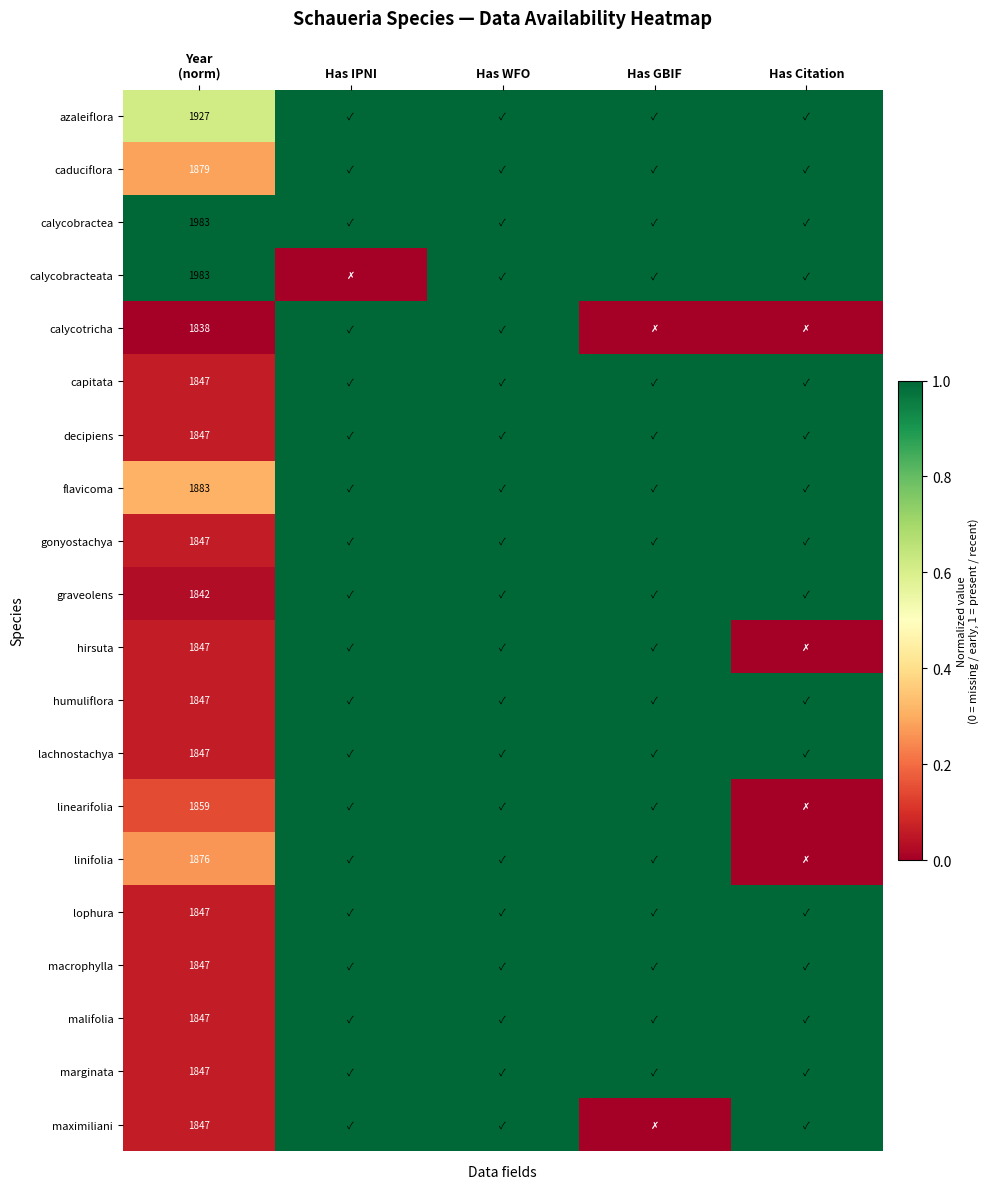

Between Has IPNI and Year
(norm), which is larger?

Has IPNI